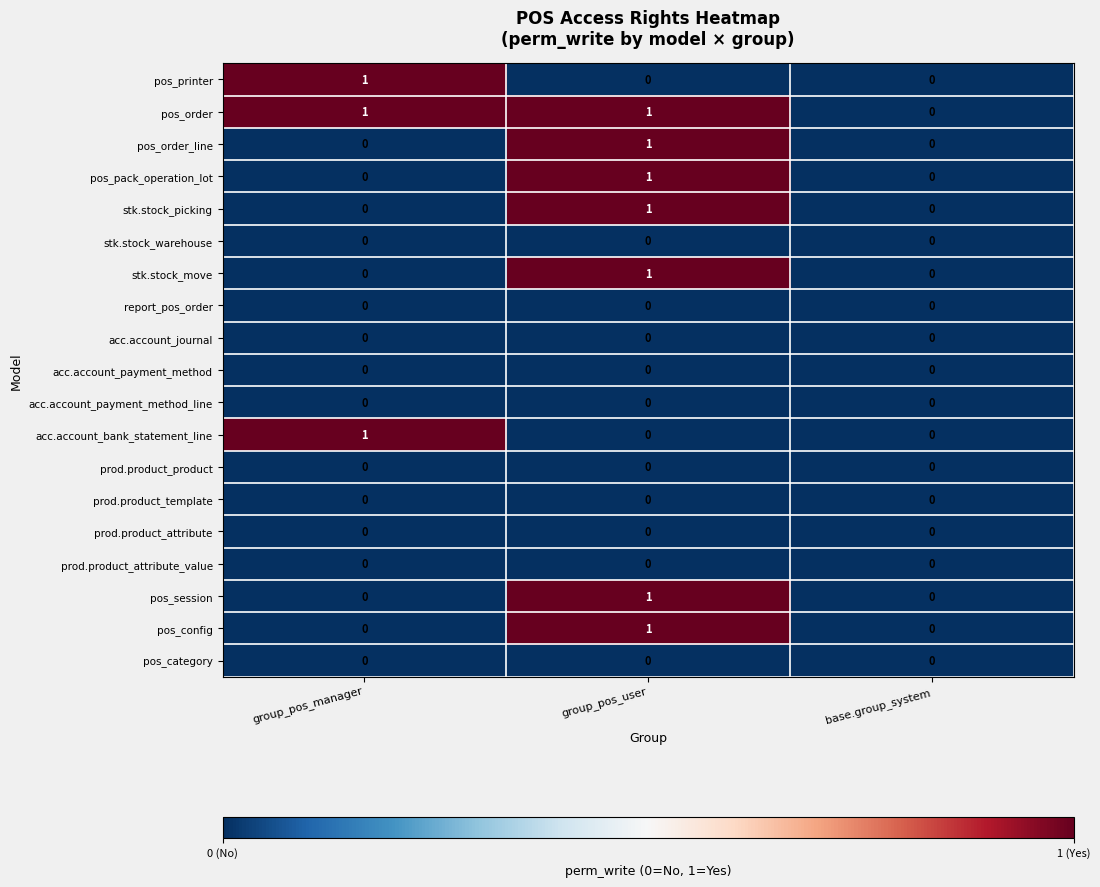

Count the number of data series in this chart.

19